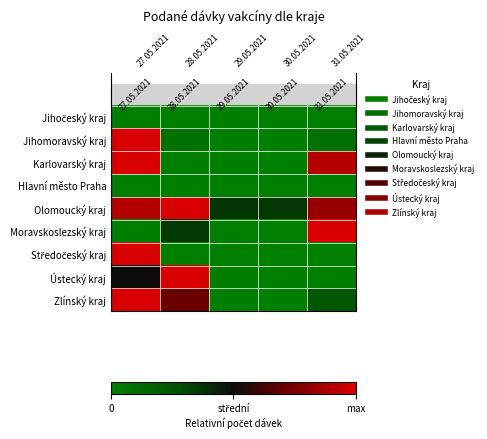

Is the value of Moravskoslezský kraj at 27.05.2021 greater than the value of Středočeský kraj at 31.05.2021?

No